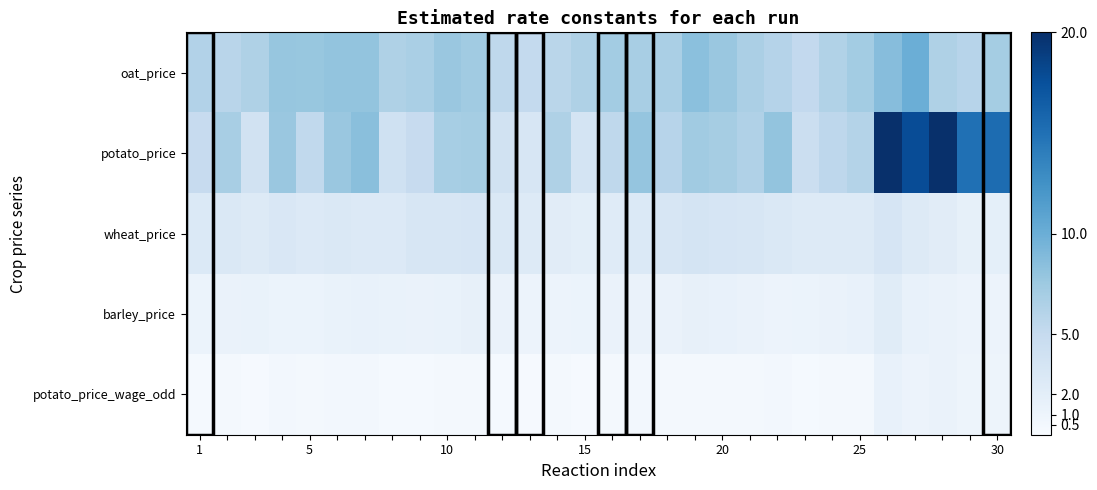

Reading right to left, list all the values displayed in this chart.

oat_price: 7.1	5.9	6.4	10.0	8.6	7.1	6.3	5.2	6.0	6.7	7.7	8.4	6.8	6.8	7.2	6.4	5.8	5.1	5.4	7.3	7.7	6.7	6.5	8.0	8.0	7.8	7.8	6.5	5.8	6.2
potato_price: 15.3	15.1	20.4	17.8	22.6	6.2	5.5	4.5	8.0	6.3	7.0	7.3	5.9	7.9	5.4	3.6	6.4	3.2	3.8	7.1	6.9	4.9	4.1	8.5	7.7	5.3	7.7	3.9	6.8	4.9
wheat_price: 1.9	1.7	2.2	2.5	3.4	2.5	2.5	2.5	2.8	3.2	3.3	3.5	3.2	2.8	2.4	2.0	2.3	2.6	2.9	3.3	3.2	3.2	2.7	2.7	2.8	2.7	3.0	2.6	2.9	2.8
barley_price: 1.1	1.1	1.3	1.5	2.3	1.6	1.3	1.2	1.1	1.3	1.4	1.6	1.3	1.3	1.3	1.2	1.2	1.1	1.3	1.6	1.3	1.3	1.3	1.4	1.3	1.2	1.2	1.4	1.3	1.2
potato_price_wage_odd: 1.0	0.9	1.3	1.1	1.4	0.4	0.3	0.3	0.5	0.4	0.4	0.5	0.4	0.5	0.3	0.2	0.4	0.2	0.2	0.4	0.4	0.3	0.2	0.5	0.5	0.3	0.5	0.2	0.3	0.3